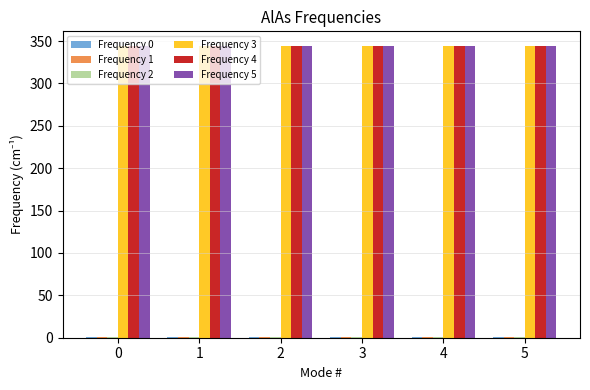

The Frequency 4 series shows 487.4 at 0. True or false?

False